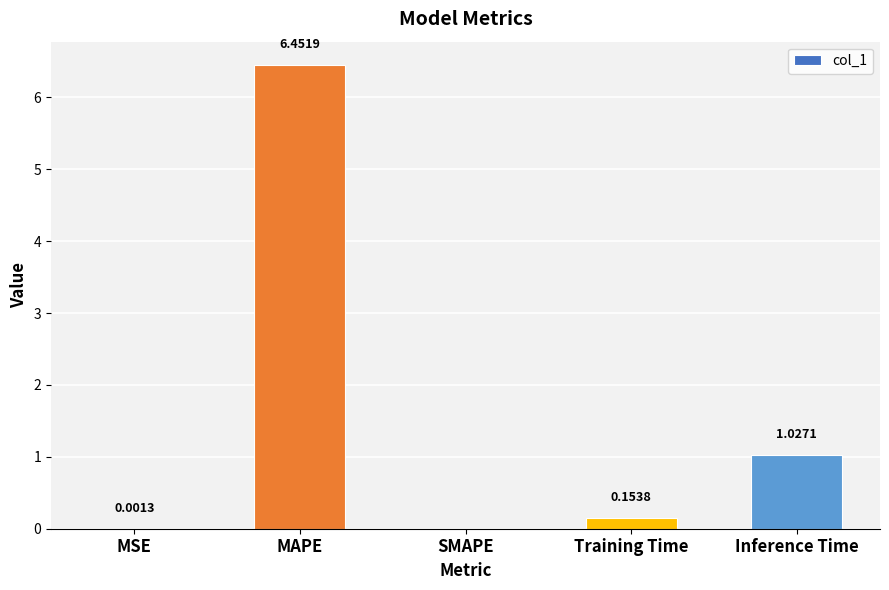

What is the sum of all values?

7.6